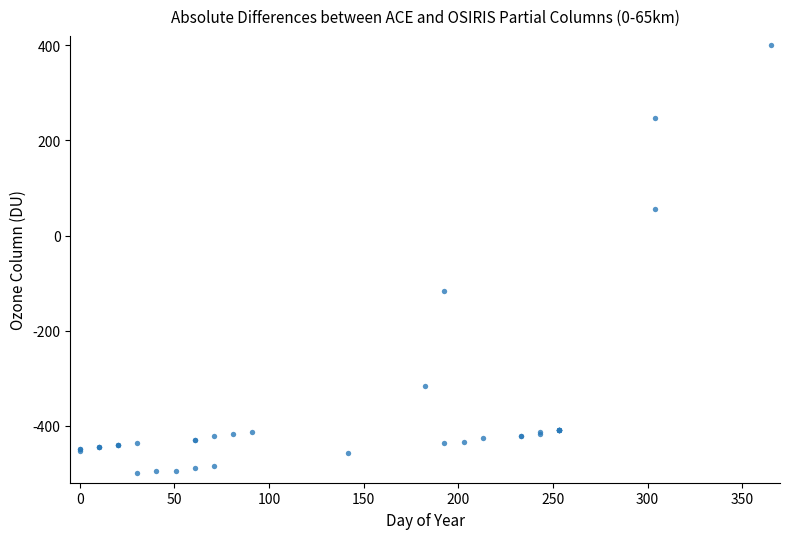

What Y value in the scatter plot is closest to -50?

-116.5